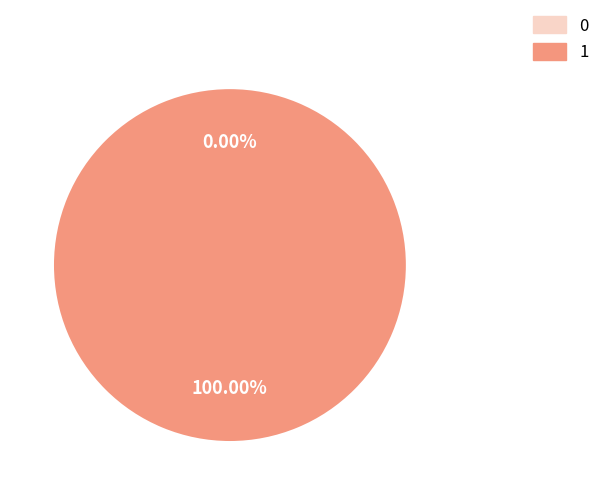

Do 0 and 1 together represent more than half of the pie?

Yes